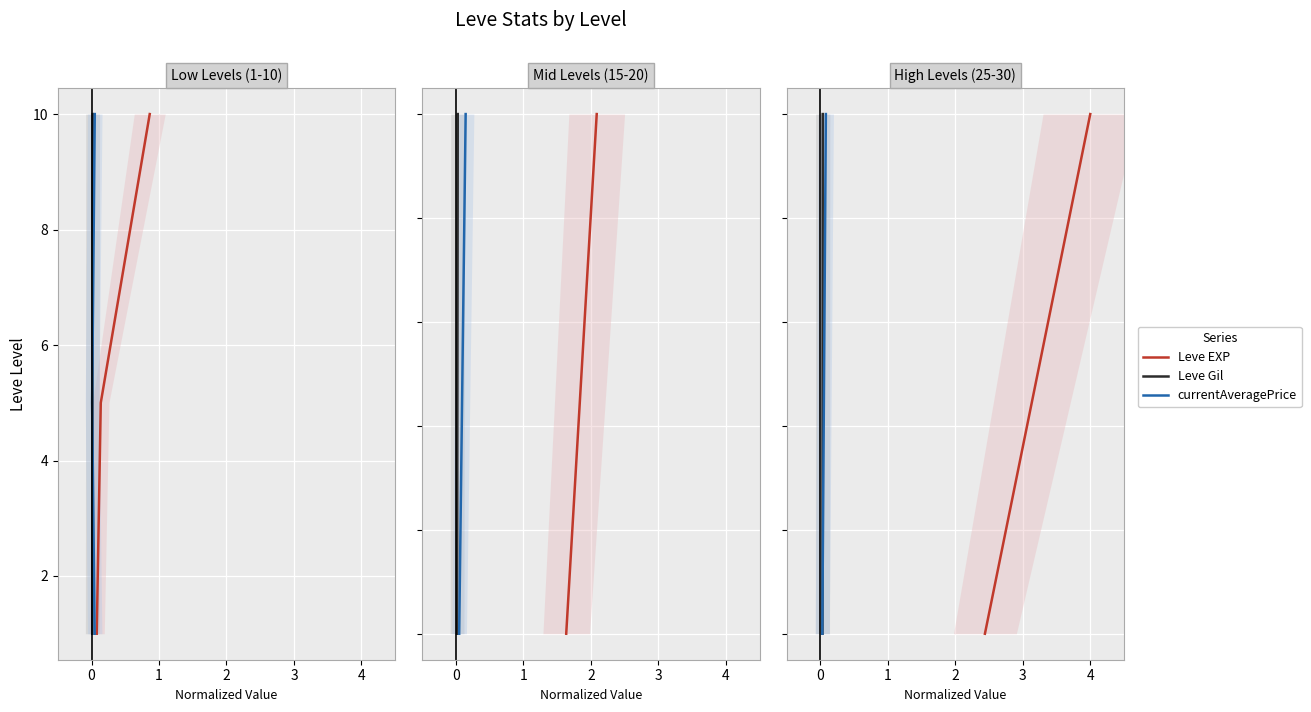

Which series has the largest total across all categories?

Leve EXP